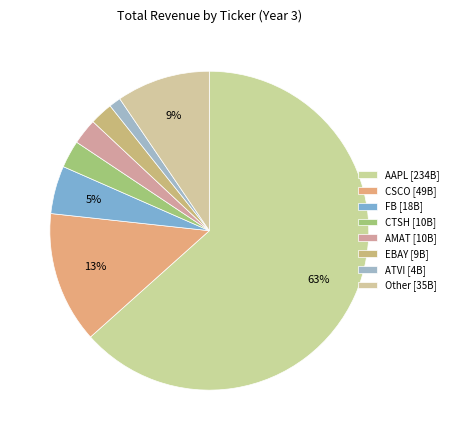

To the nearest percent, what portion does CSCO represent?

13%